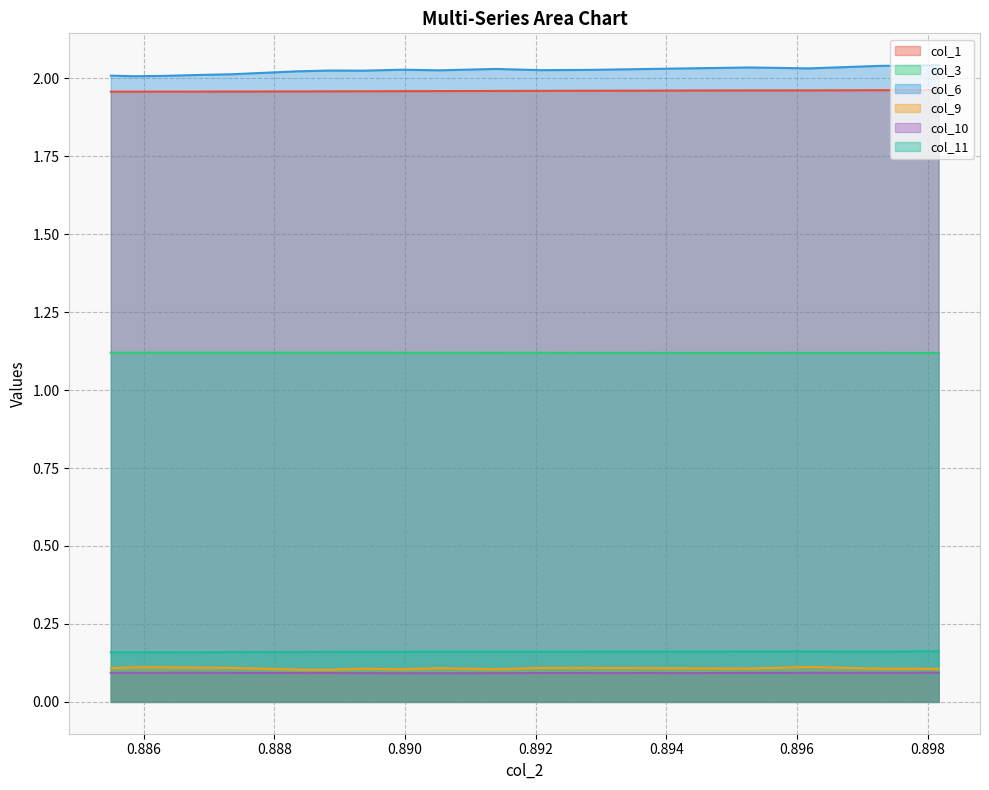

True or false: col_6 has more than 2 interior local peaks.

True